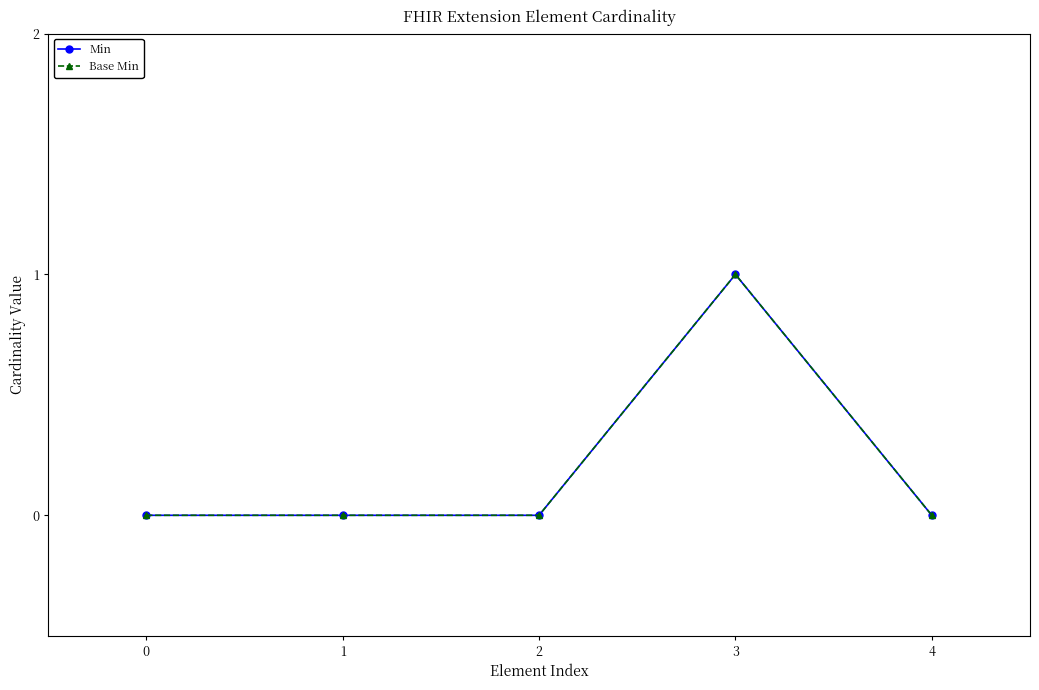

True or false: Min and Base Min intersect in this chart.

False